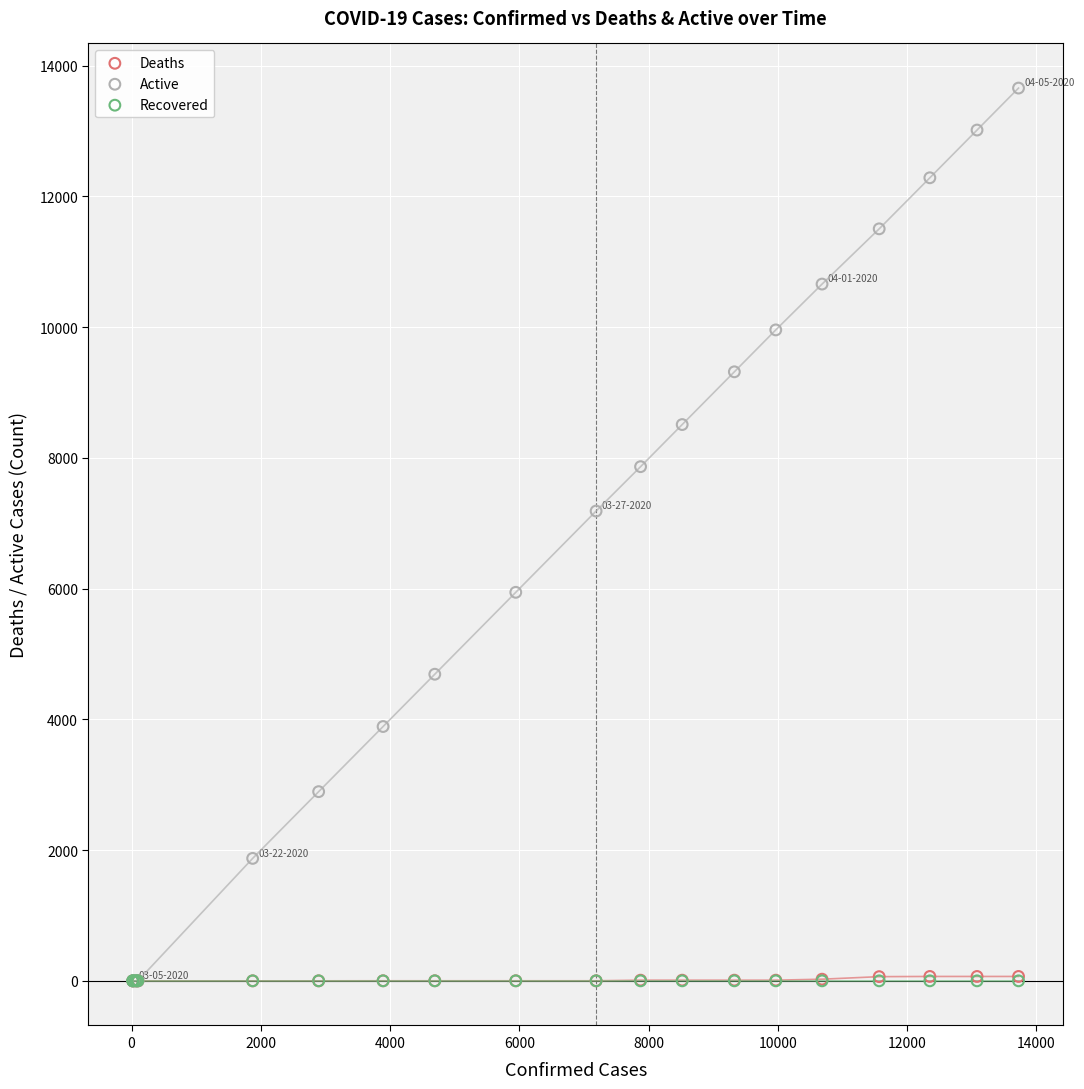

What are all the series names shown in the legend?

Deaths, Active, Recovered